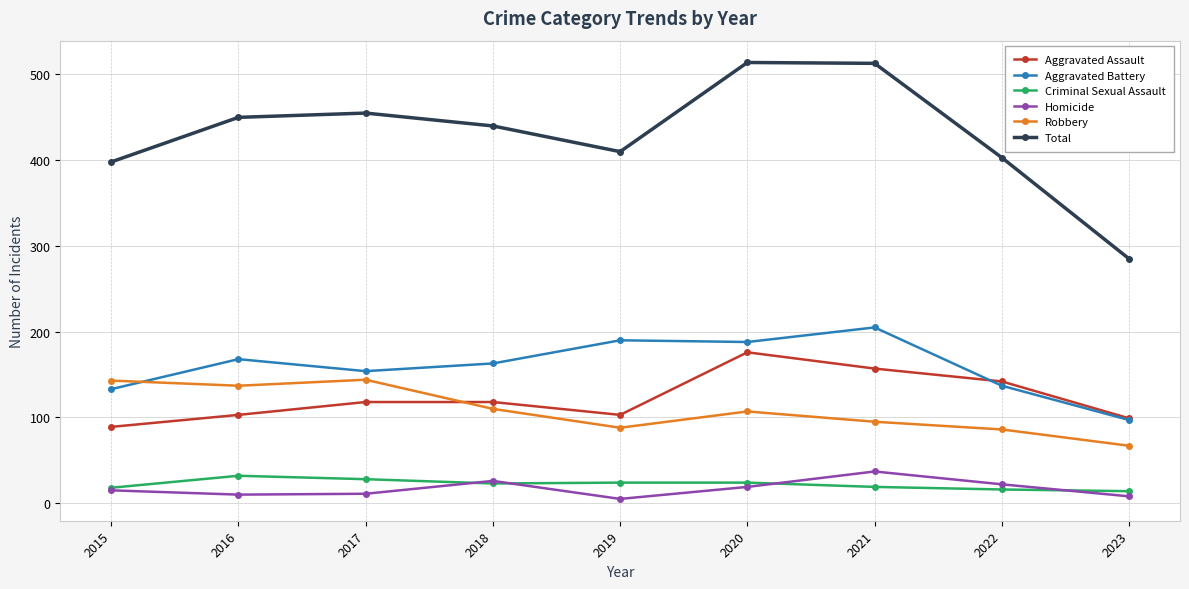

True or false: Total has a value of 142 at 2018.

False